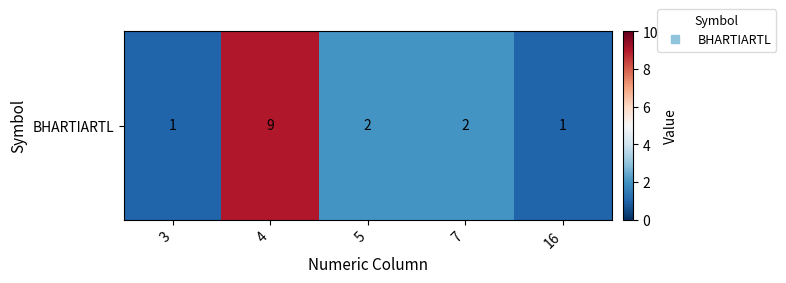

The value at 3 is 1. True or false?

True